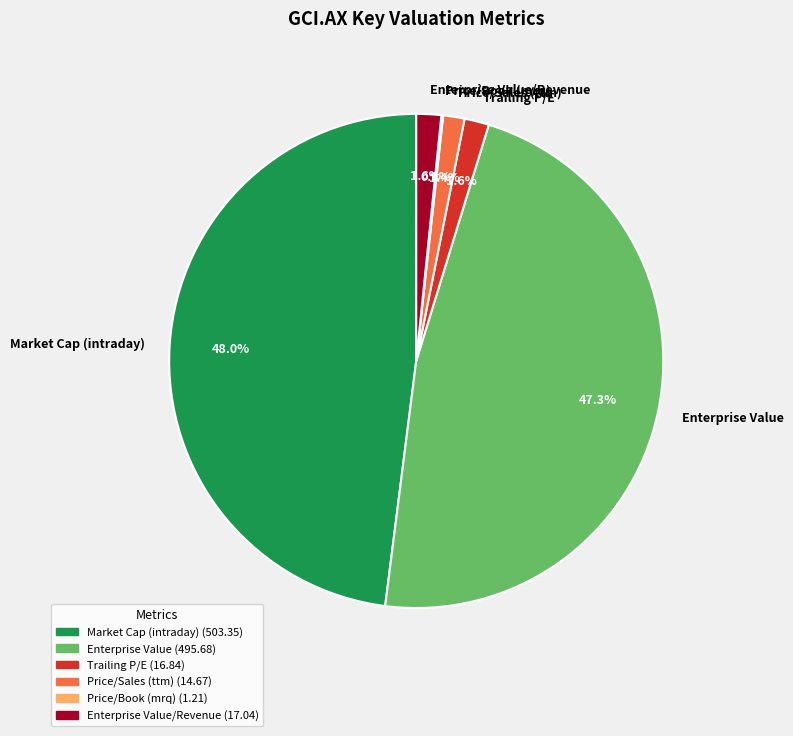

Combined, do Price/Sales (ttm) and Enterprise Value account for over 50%?

No